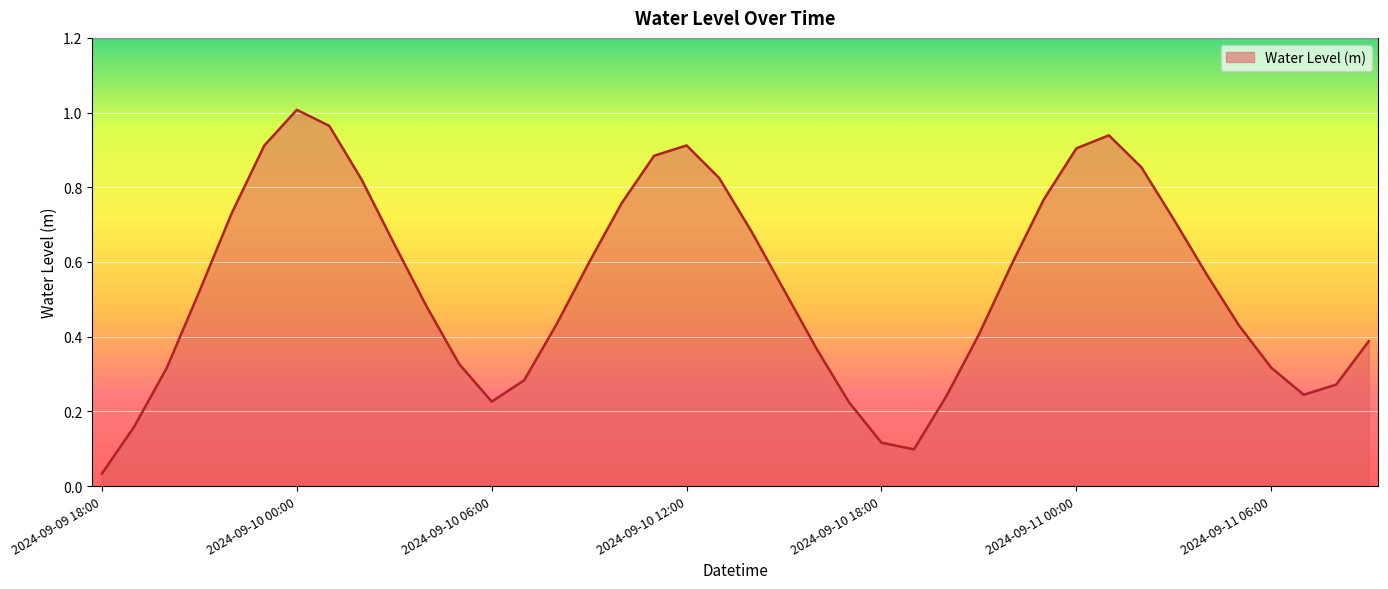

List the labels in order of value, smallest first.

2024-09-09 18:00, 2024-09-10 19:00, 2024-09-10 18:00, 2024-09-09 19:00, 2024-09-10 17:00, 2024-09-10 06:00, 2024-09-10 20:00, 2024-09-11 07:00, 2024-09-11 08:00, 2024-09-10 07:00, 2024-09-11 06:00, 2024-09-09 20:00, 2024-09-10 05:00, 2024-09-10 16:00, 2024-09-11 09:00, 2024-09-10 21:00, 2024-09-11 05:00, 2024-09-10 08:00, 2024-09-10 04:00, 2024-09-09 21:00, 2024-09-10 15:00, 2024-09-11 04:00, 2024-09-10 22:00, 2024-09-10 09:00, 2024-09-10 03:00, 2024-09-10 14:00, 2024-09-11 03:00, 2024-09-09 22:00, 2024-09-10 10:00, 2024-09-10 23:00, 2024-09-10 02:00, 2024-09-10 13:00, 2024-09-11 02:00, 2024-09-10 11:00, 2024-09-11 00:00, 2024-09-09 23:00, 2024-09-10 12:00, 2024-09-11 01:00, 2024-09-10 01:00, 2024-09-10 00:00